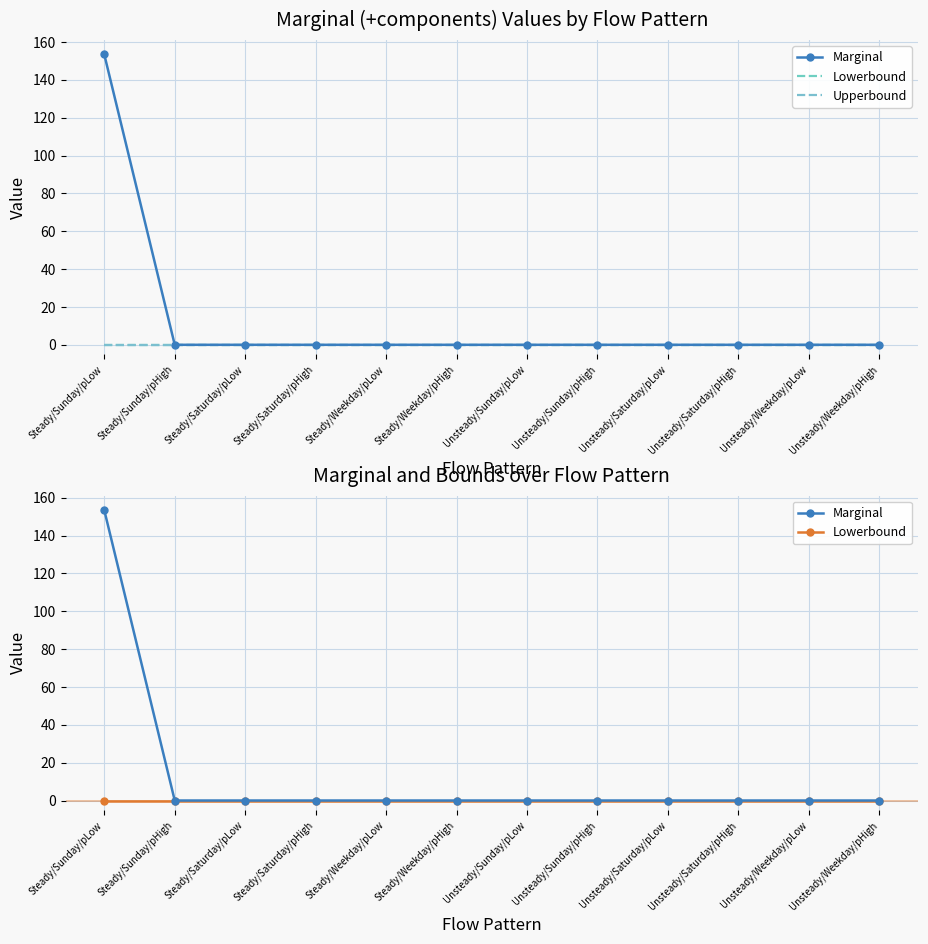

Reading left to right, list all the values displayed in this chart.

Marginal: 153.4	0.0	0.0	0.0	0.0	0.0	0.0	0.0	0.0	0.0	0.0	0.0
Lowerbound: 0.0	0.0	0.0	0.0	0.0	0.0	0.0	0.0	0.0	0.0	0.0	0.0
Upperbound: 0.0	0.0	0.0	0.0	0.0	0.0	0.0	0.0	0.0	0.0	0.0	0.0